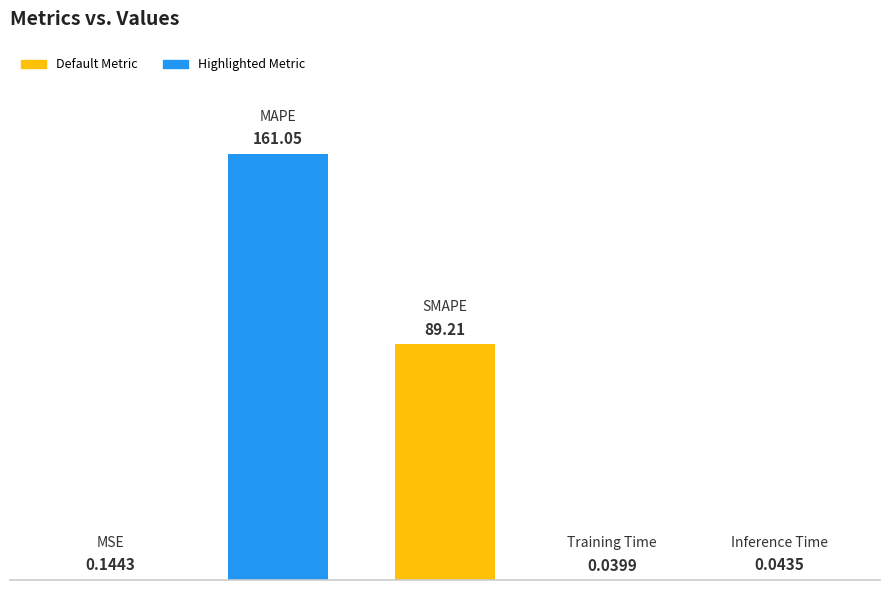

What is the value of the 1st bar from the left?

0.1